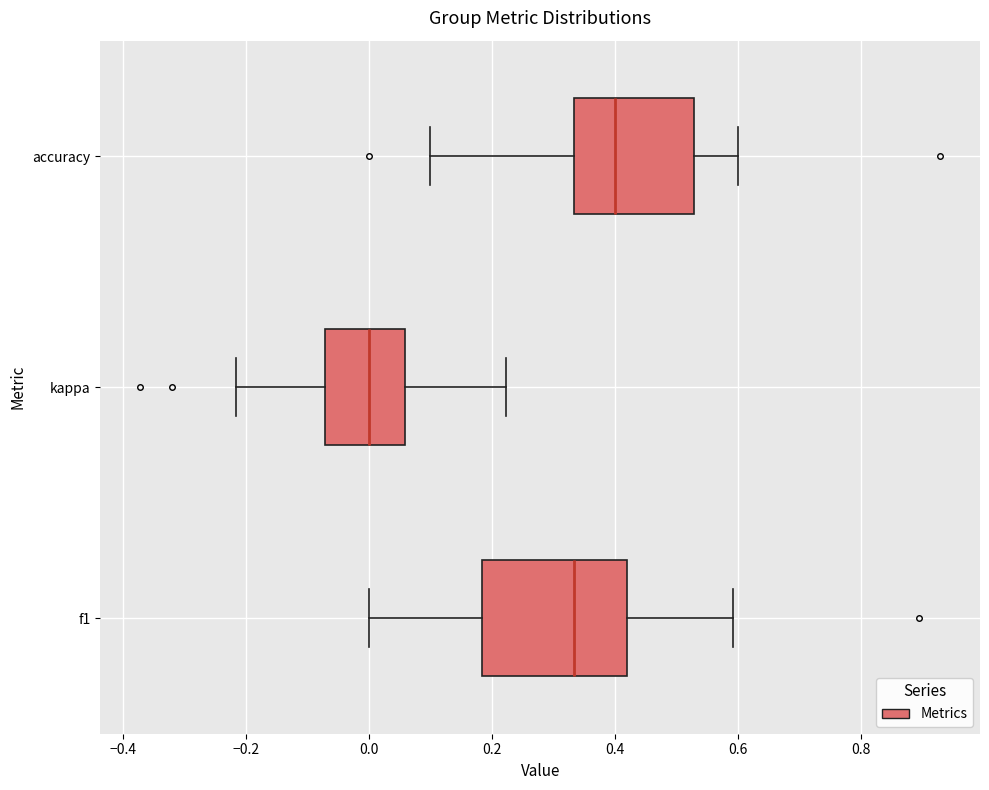

Which box is the widest, from its left edge to its right edge?

f1